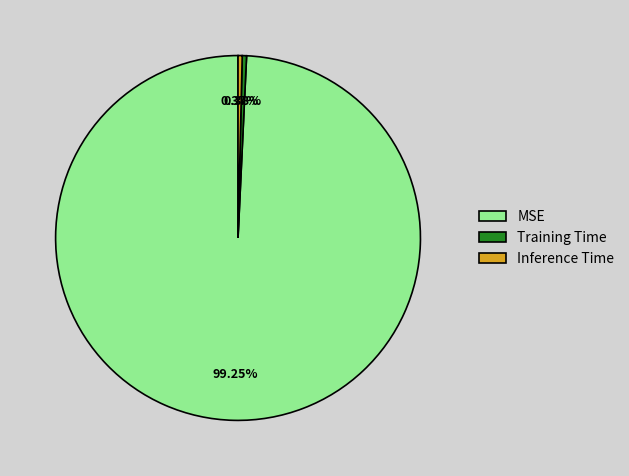

Combined, what portion of the pie is MSE and Inference Time?

99.6%